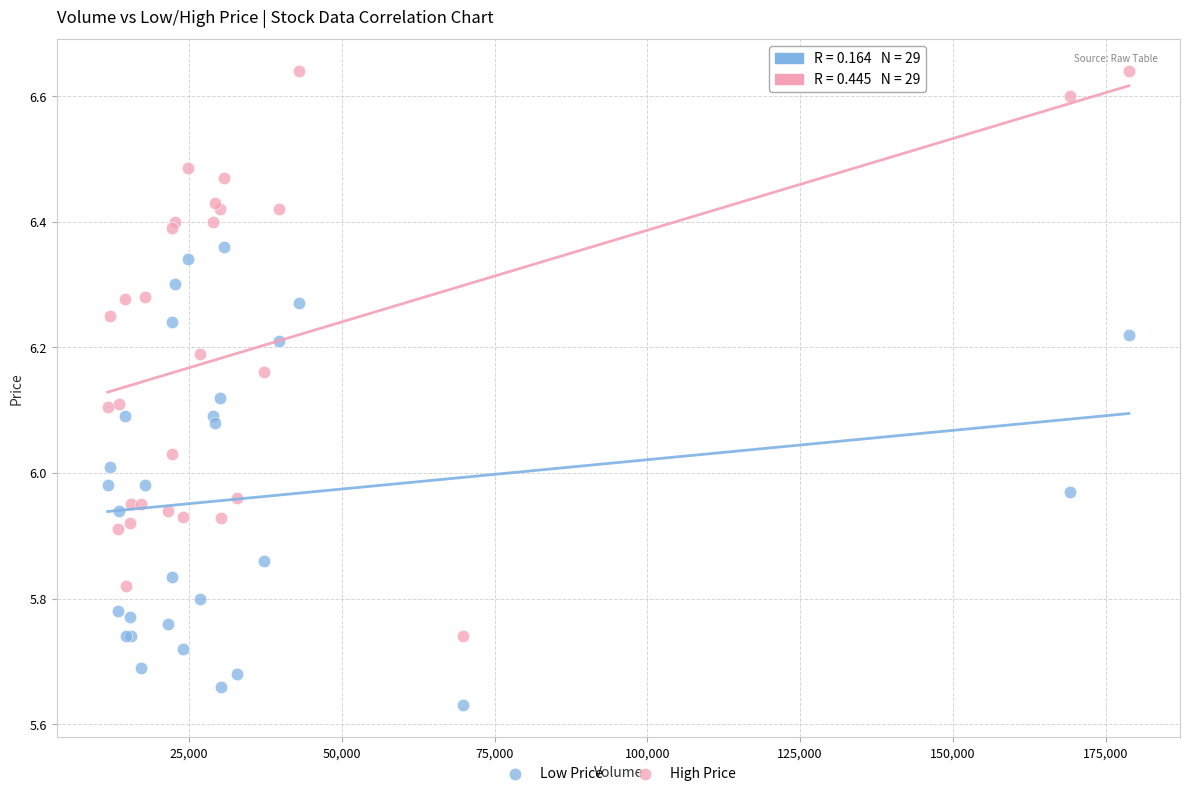

Which series contains the highest Y value?

High Price